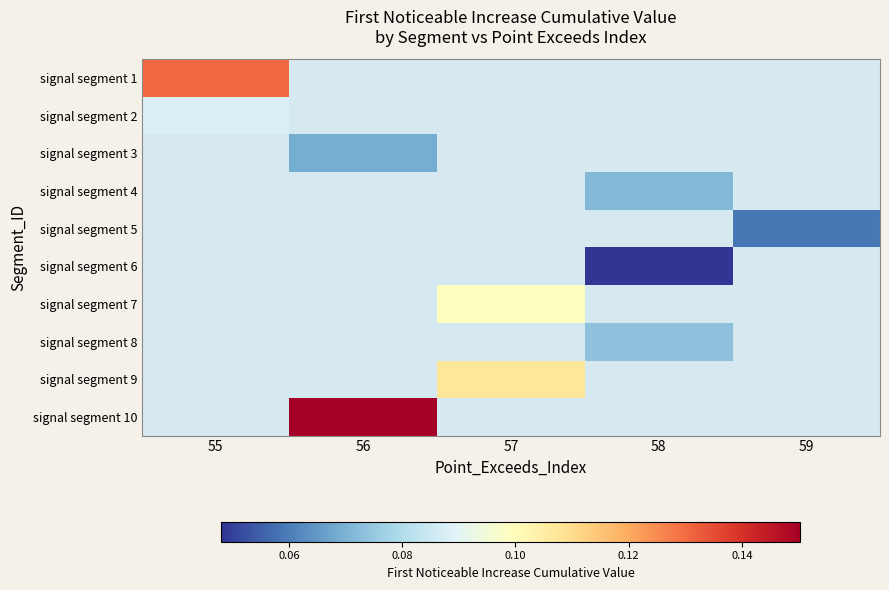

Which label corresponds to the smallest value in the chart?

58